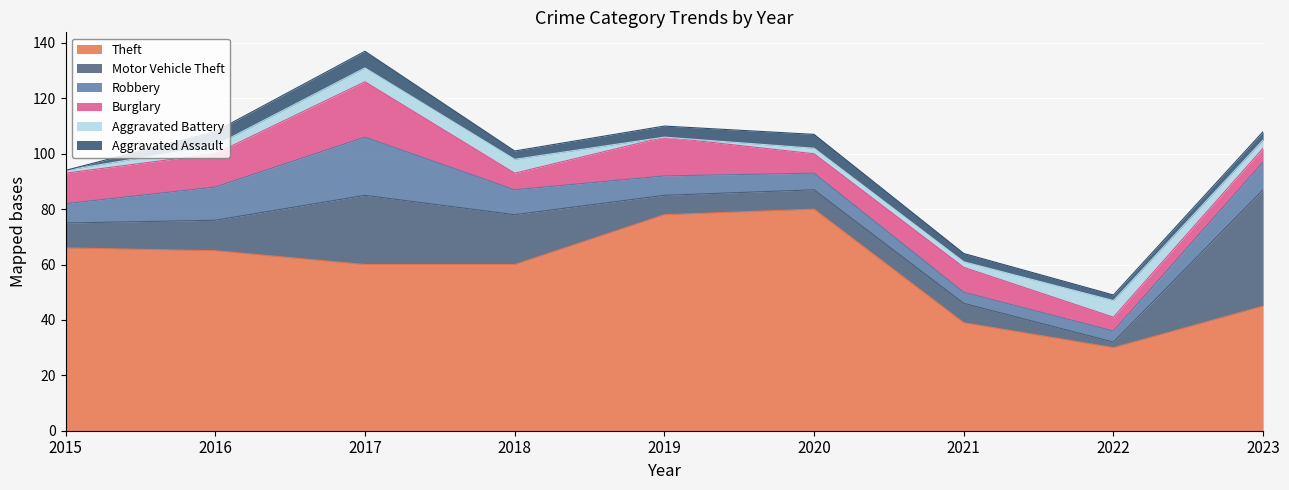

What is the difference between the highest and lowest values at 2016?

62